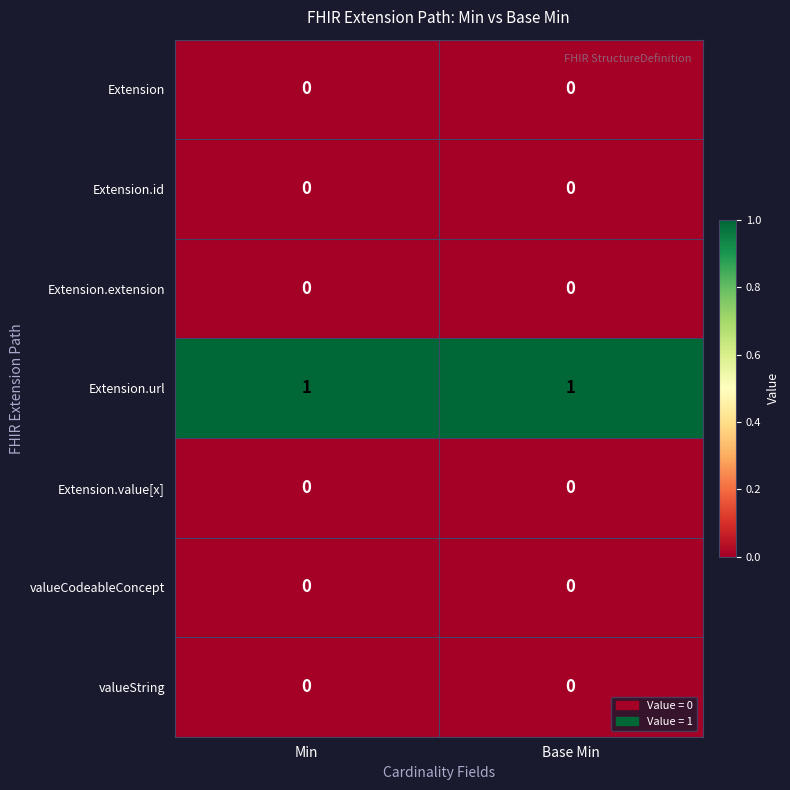

Is it true that valueCodeableConcept equals 0 at Base Min?

True